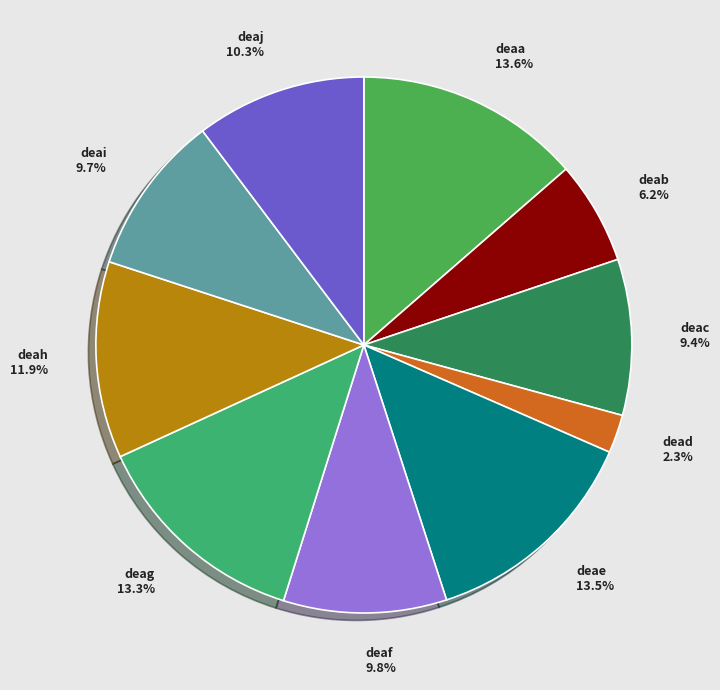

Approximately how many times larger is the value at deac compared to deai?

1.0